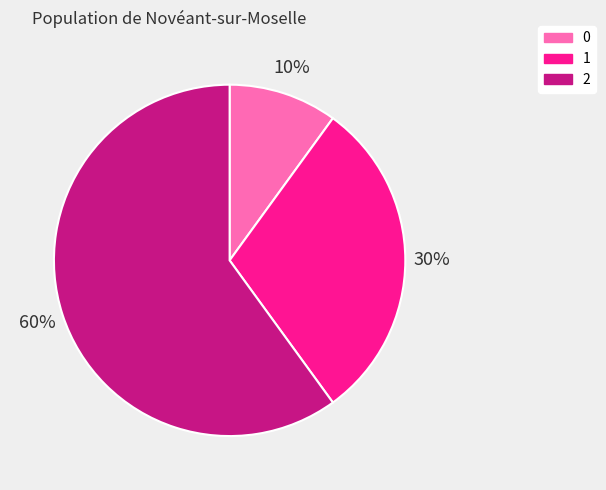

To the nearest percent, what is the difference between the 0 and 2 slice percentages?

50%